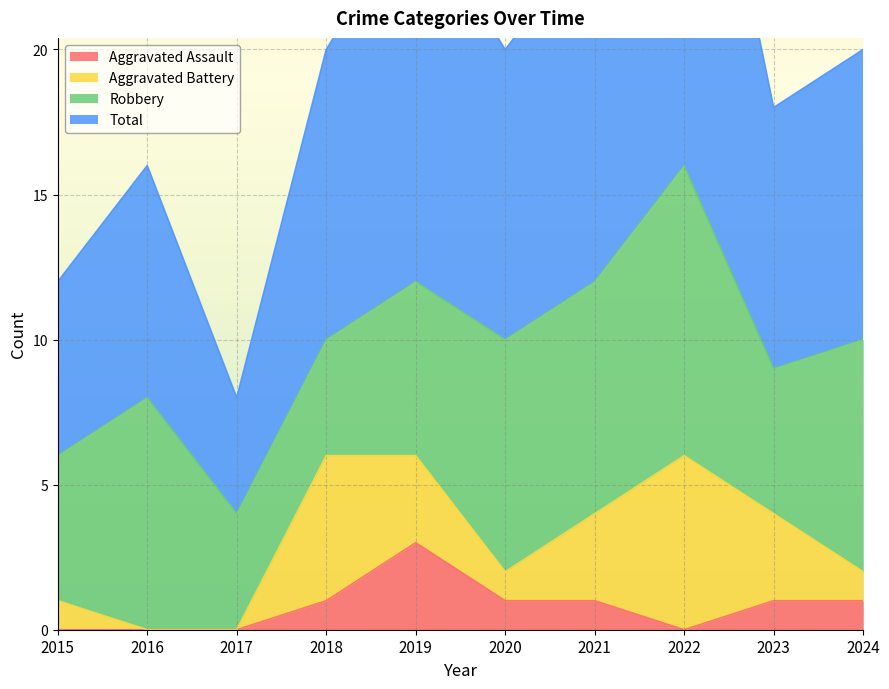

Where does the Aggravated Assault series first go above 1?

2019